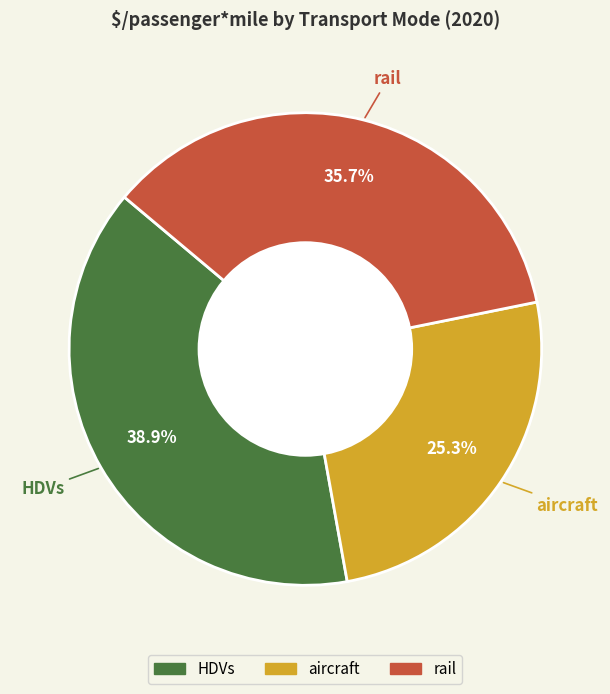

What percentage is the HDVs slice, to the nearest percent?

39%